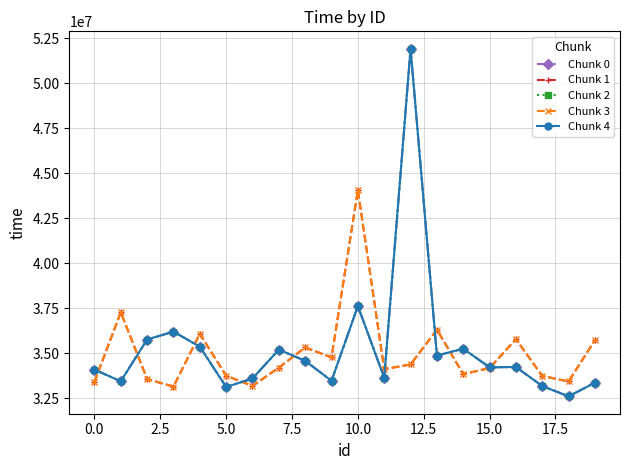

Which category has the lowest value across all series?

18